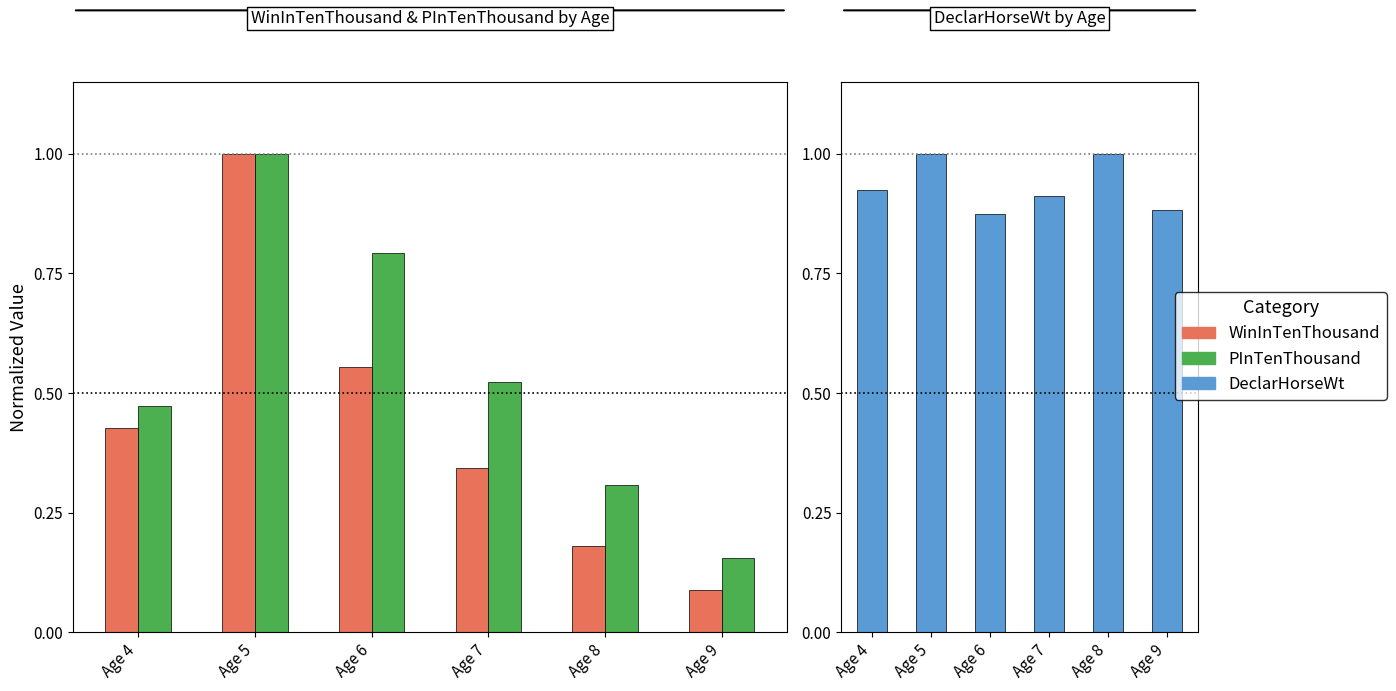

Is it true that PInTenThousand equals 0.5 at Age 4?

True